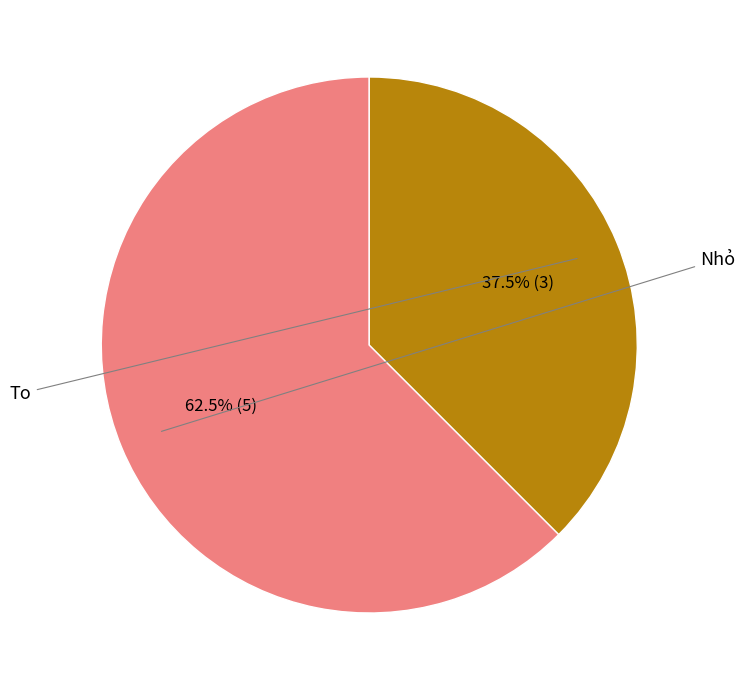

How many slices are in this pie chart?

2